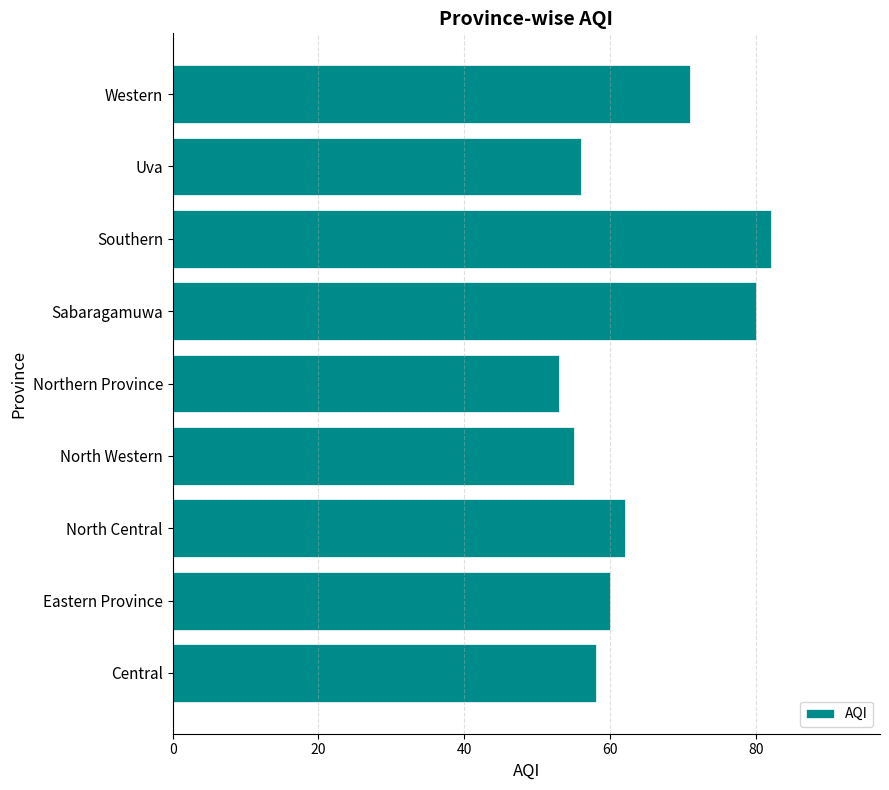

Does the chart contain any negative values?

No